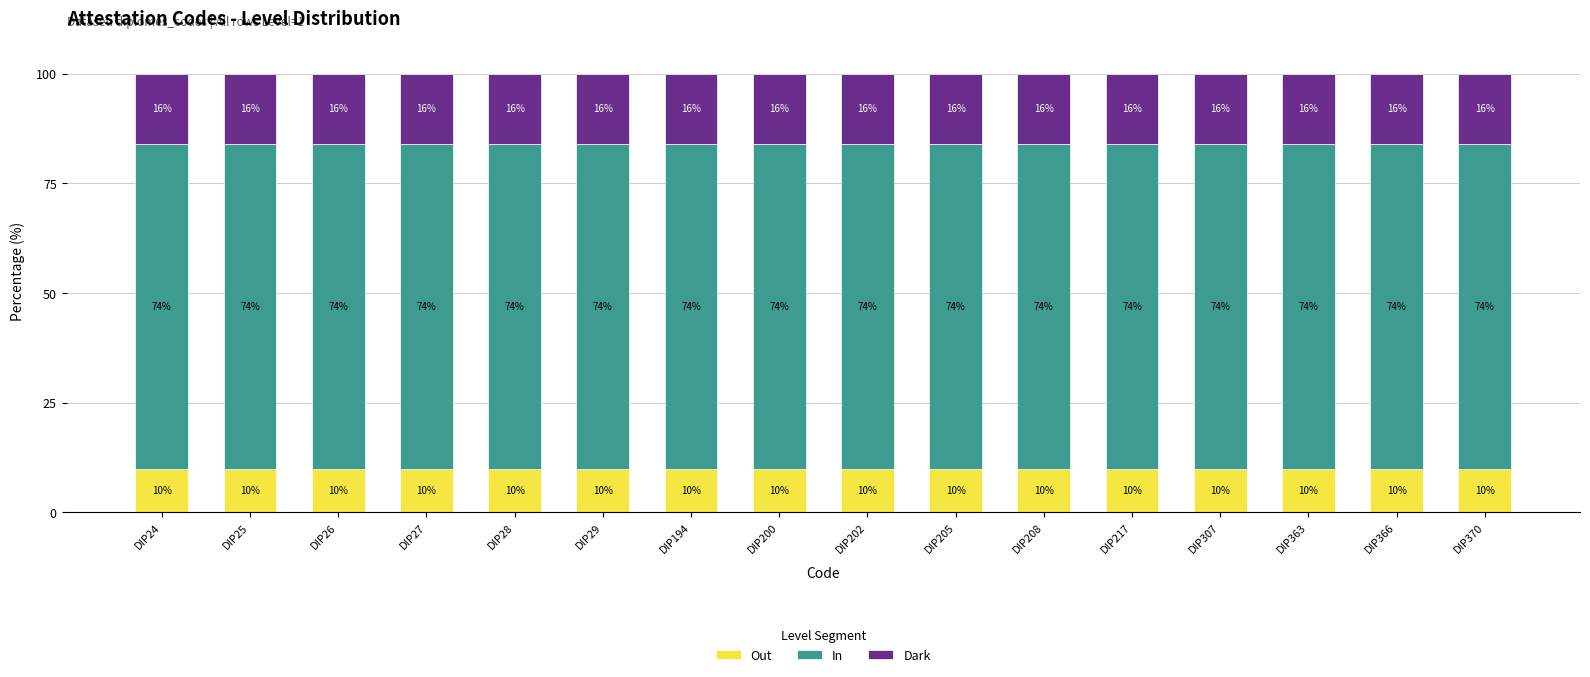

What is the sum of all Out values?

160